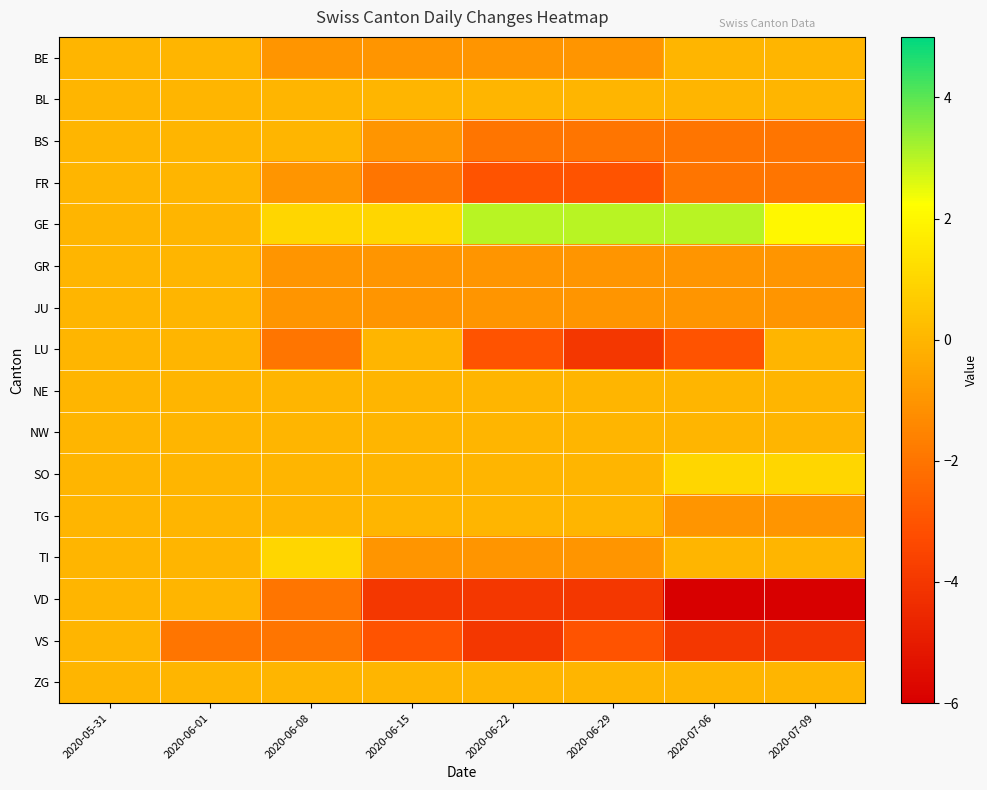

Rank the series by their maximum value, from lowest to highest.

BE, BL, BS, FR, GR, JU, LU, NE, NW, TG, VD, VS, ZG, SO, TI, GE